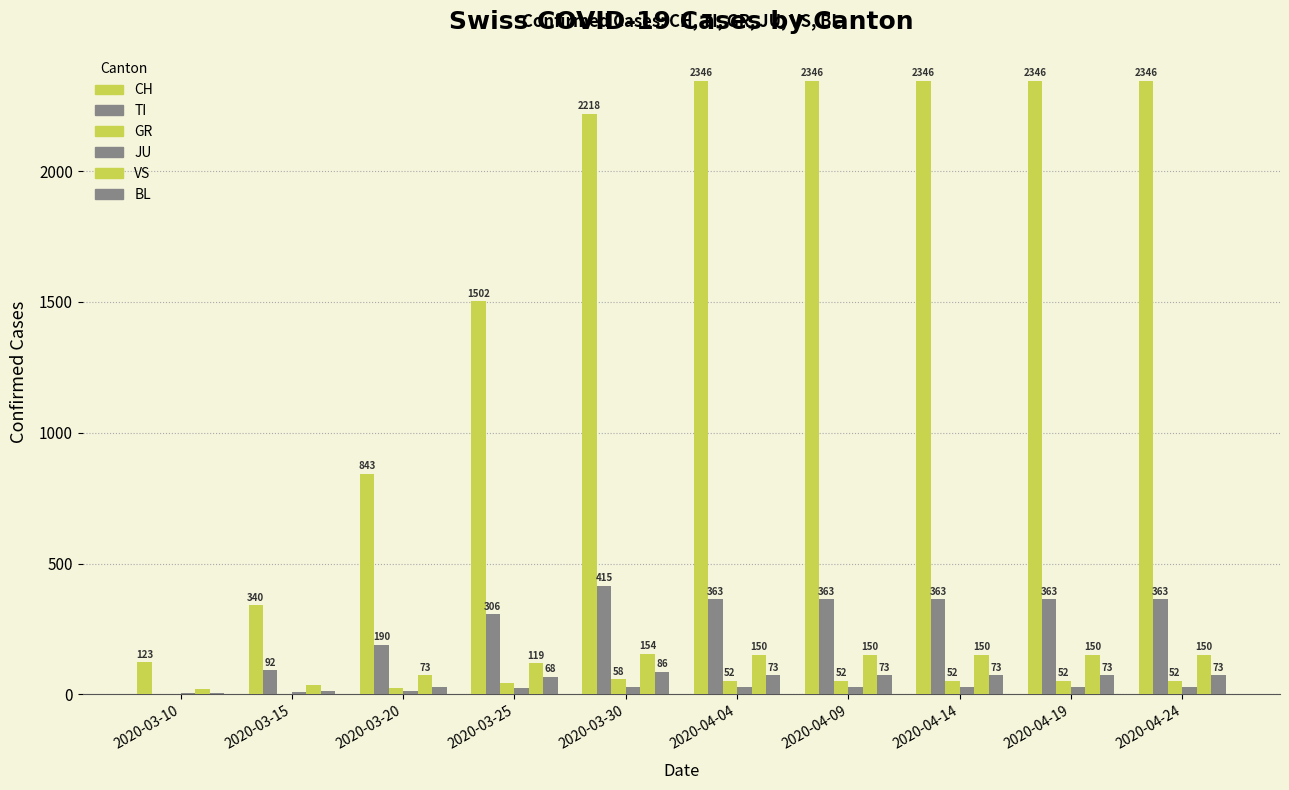

What is the value of the BL bar at the 5th from the left?

86